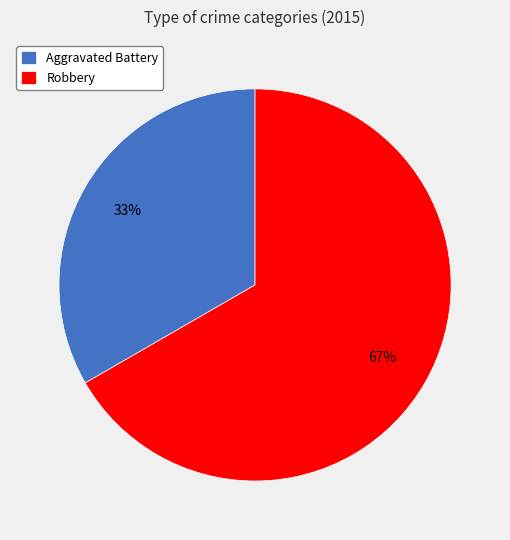

Which slice represents more than half of the pie?

Robbery